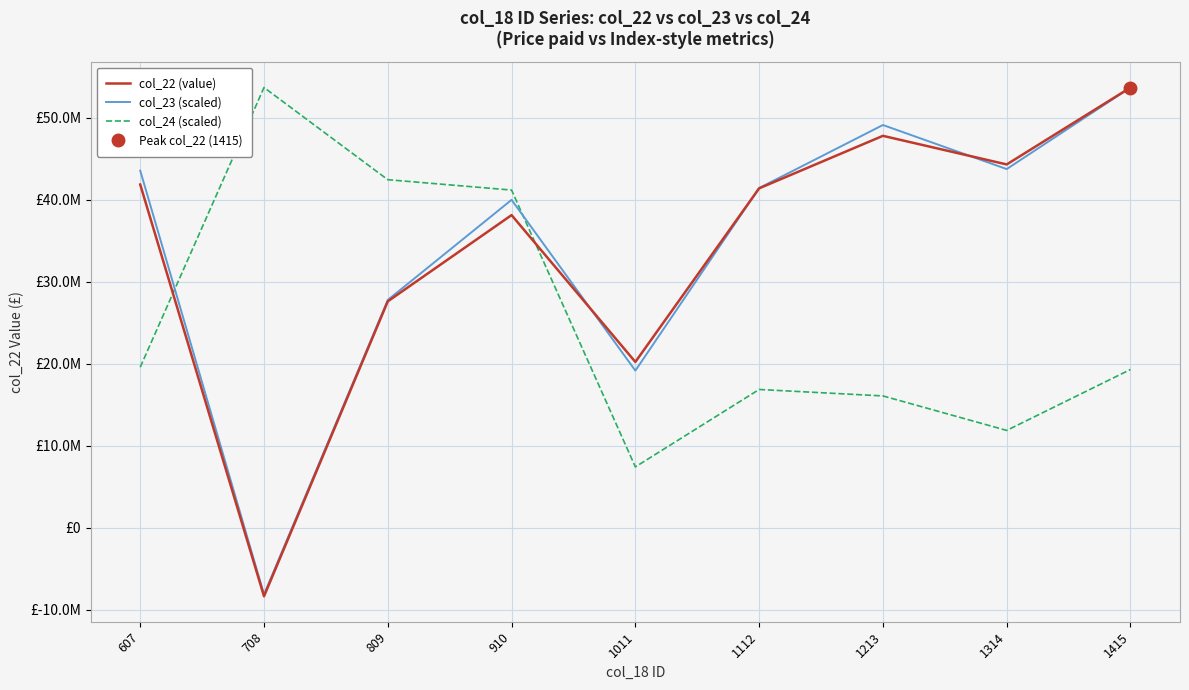

What are all the series names shown in the legend?

col_22 (value), col_23 (scaled), col_24 (scaled)